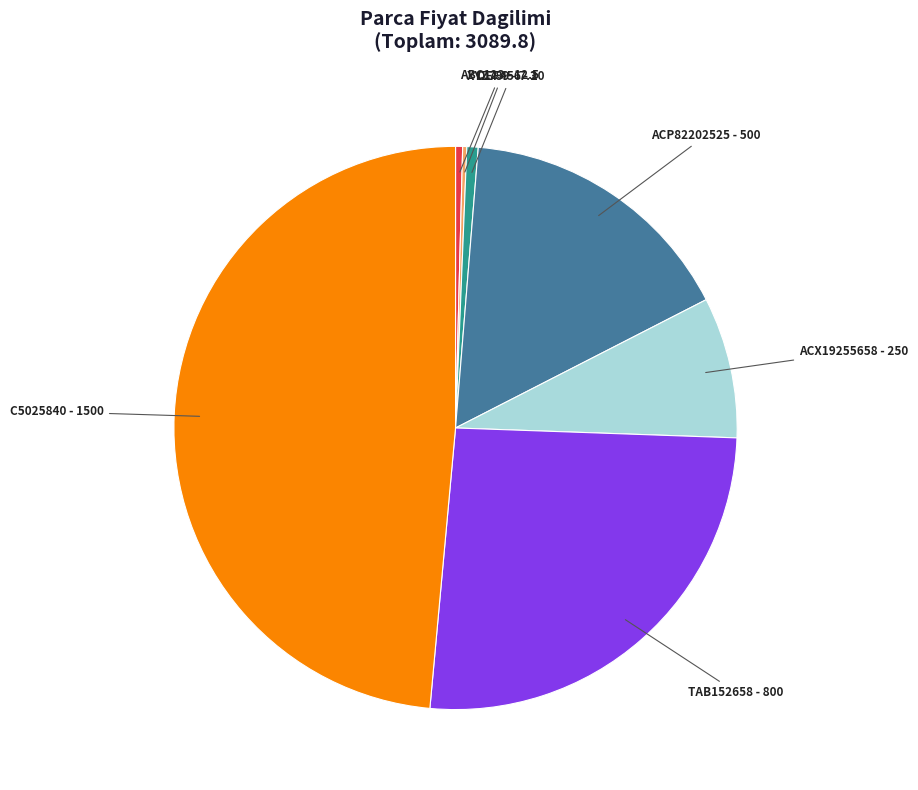

Combined, do ABC123 and DEF456 account for over 50%?

No